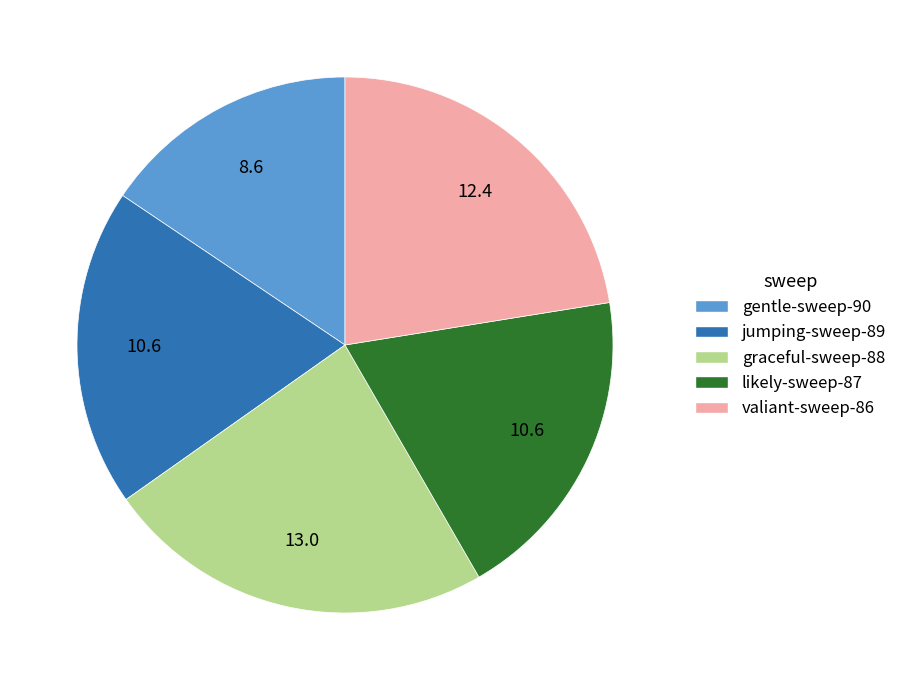

Is it true that valiant-sweep-86 is 31% of the pie?

False